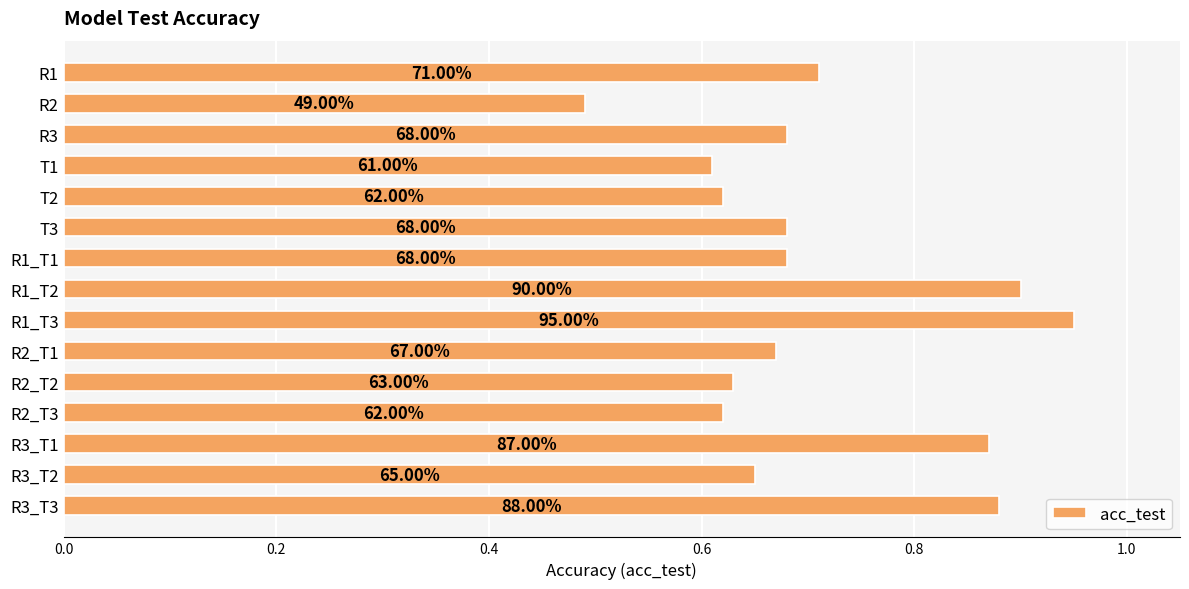

Does the chart contain any negative values?

No